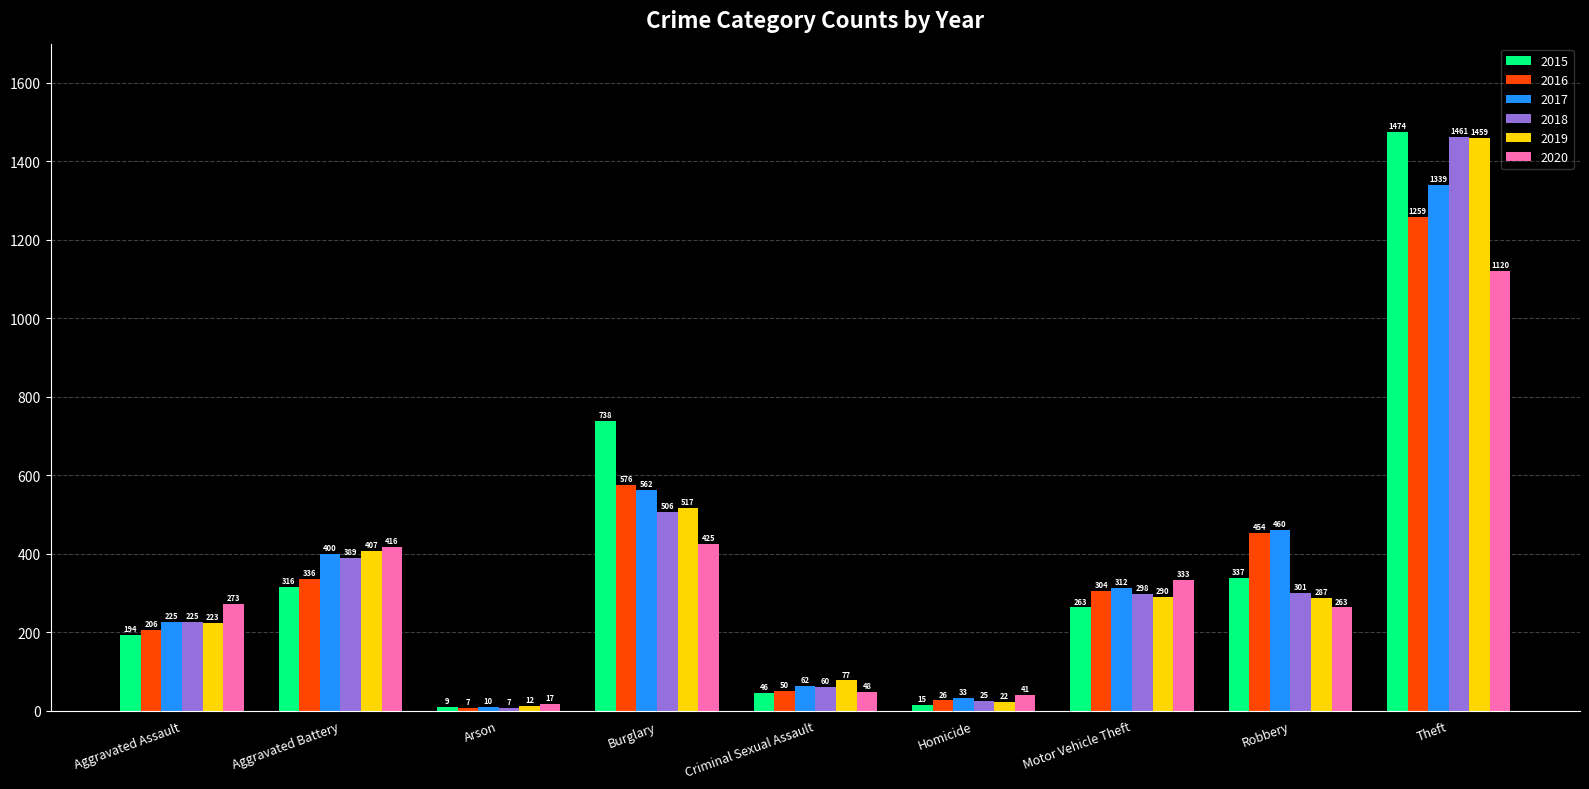

What is the difference between the maximum and minimum values in the 2018 series?

1454